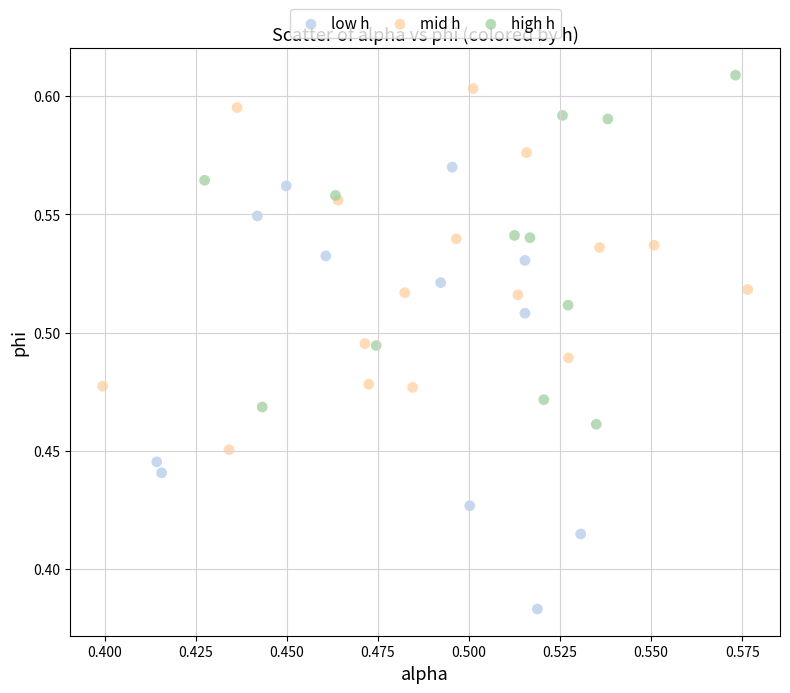

Which series has the largest Y range (max minus min)?

low h